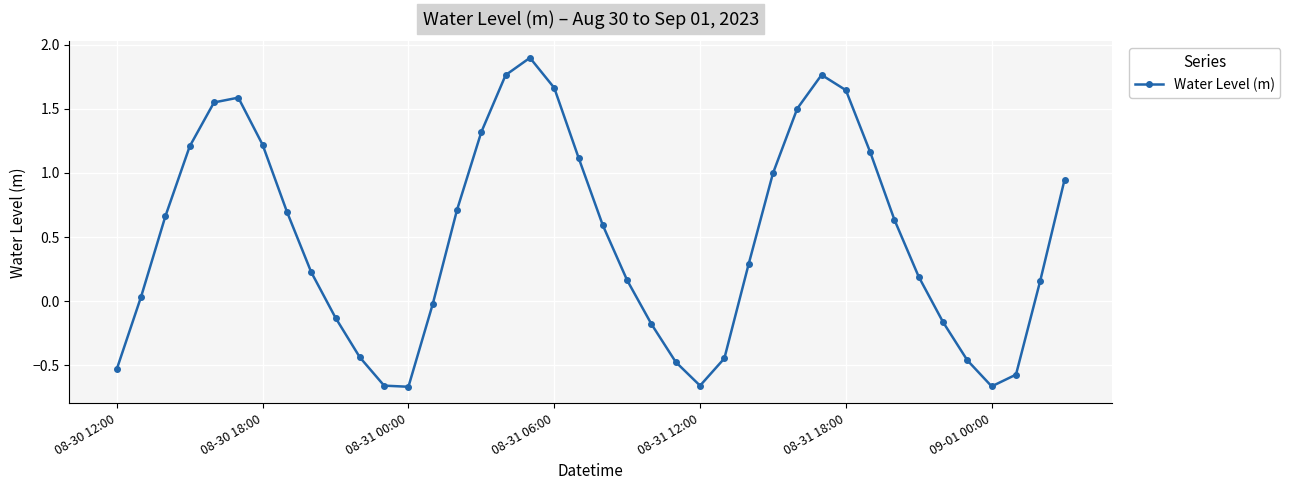

What is the maximum value shown in the chart?

1.9